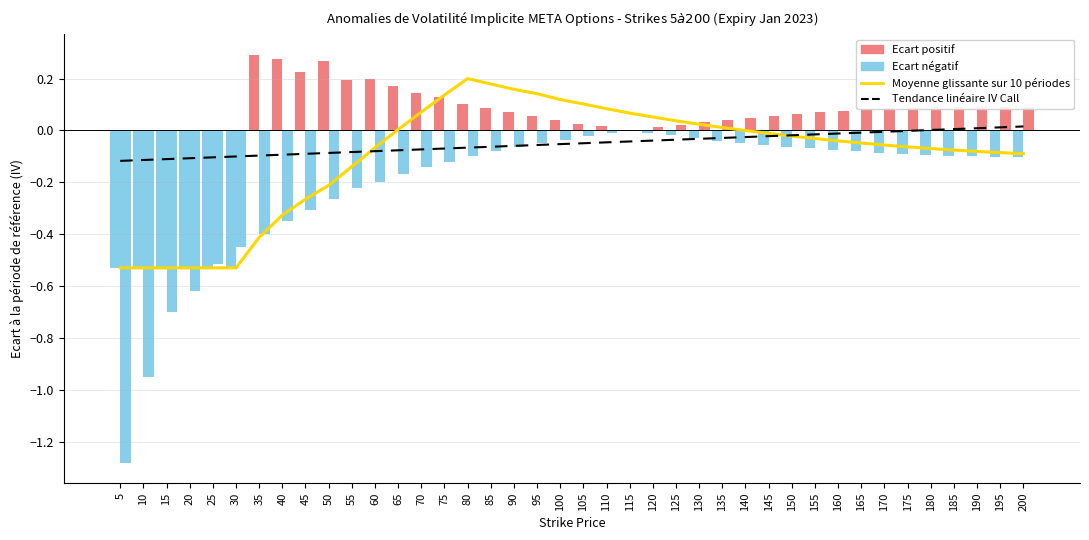

What is the difference between the maximum and minimum values in the Moyenne glissante sur 10 ans series?

0.7